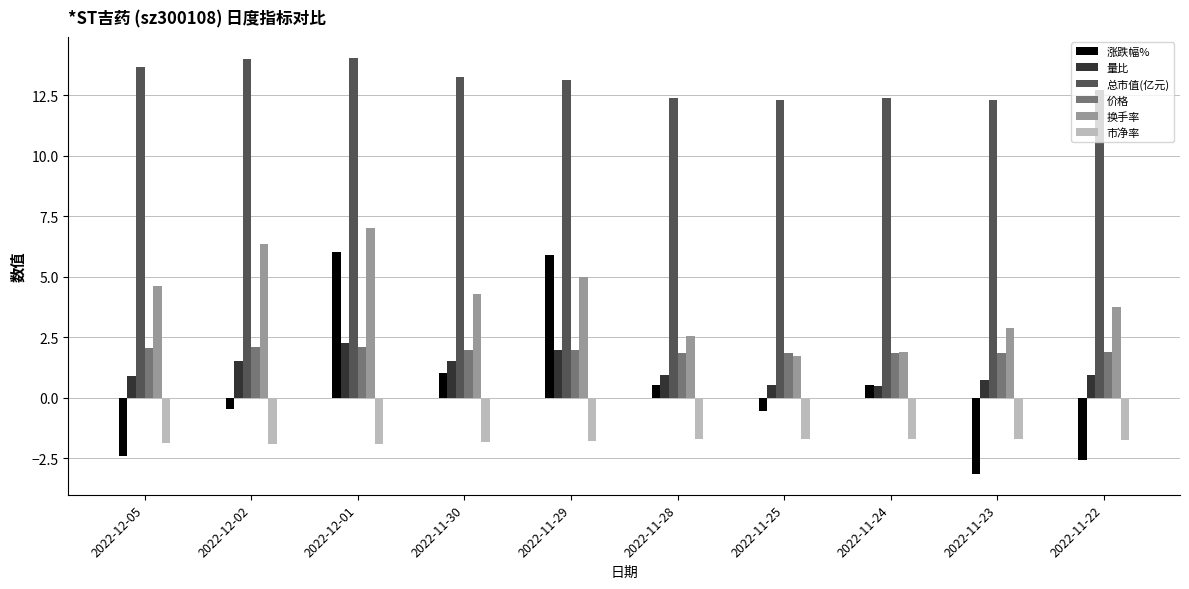

The value of 量比 at 2022-11-29 is 2.8. True or false?

False